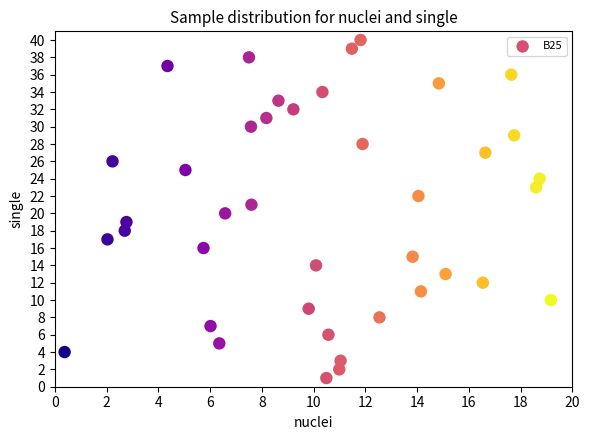

What is the range of Y values (max minus min)?

39